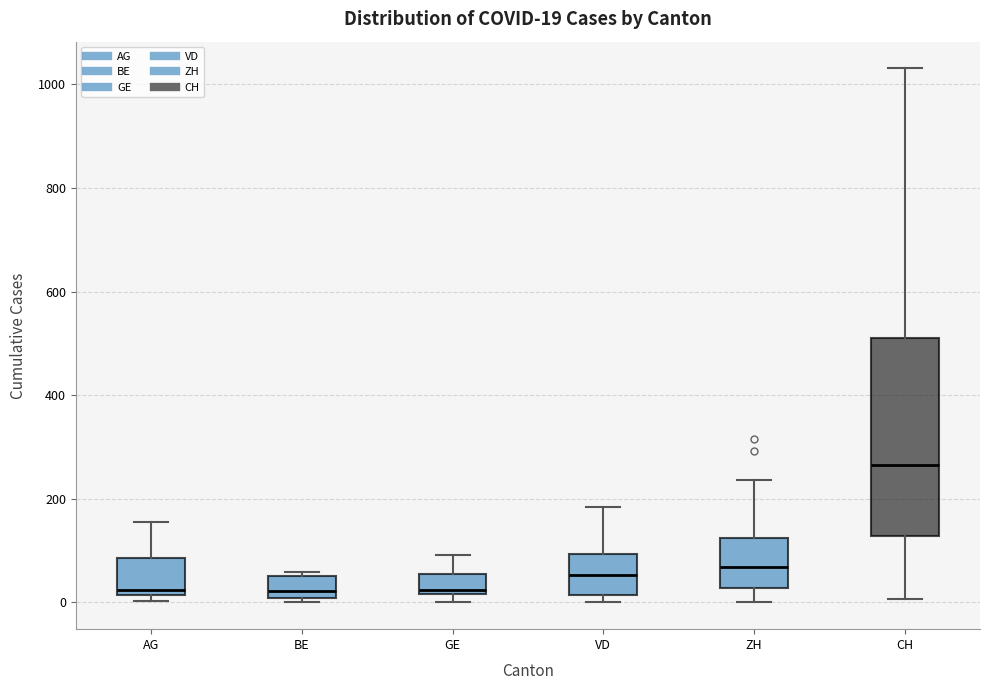

Which box is the tallest, from its lower edge to its upper edge?

CH